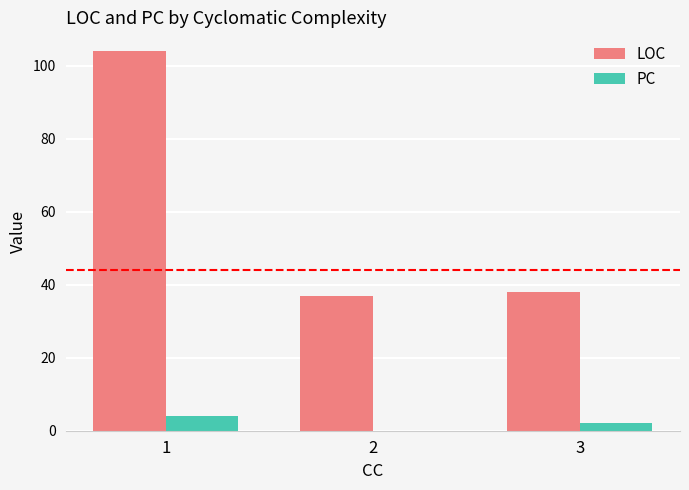

Reading left to right, what are all the values shown in this chart?

LOC: 104	37	38
PC: 4	0	2